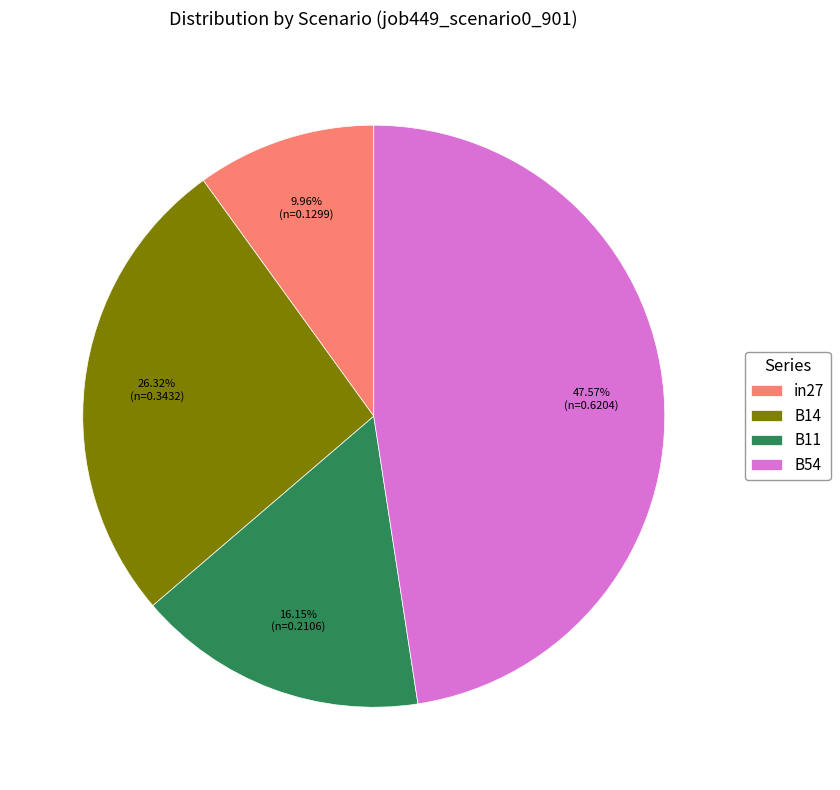

Between B14 and B11, which is larger?

B14